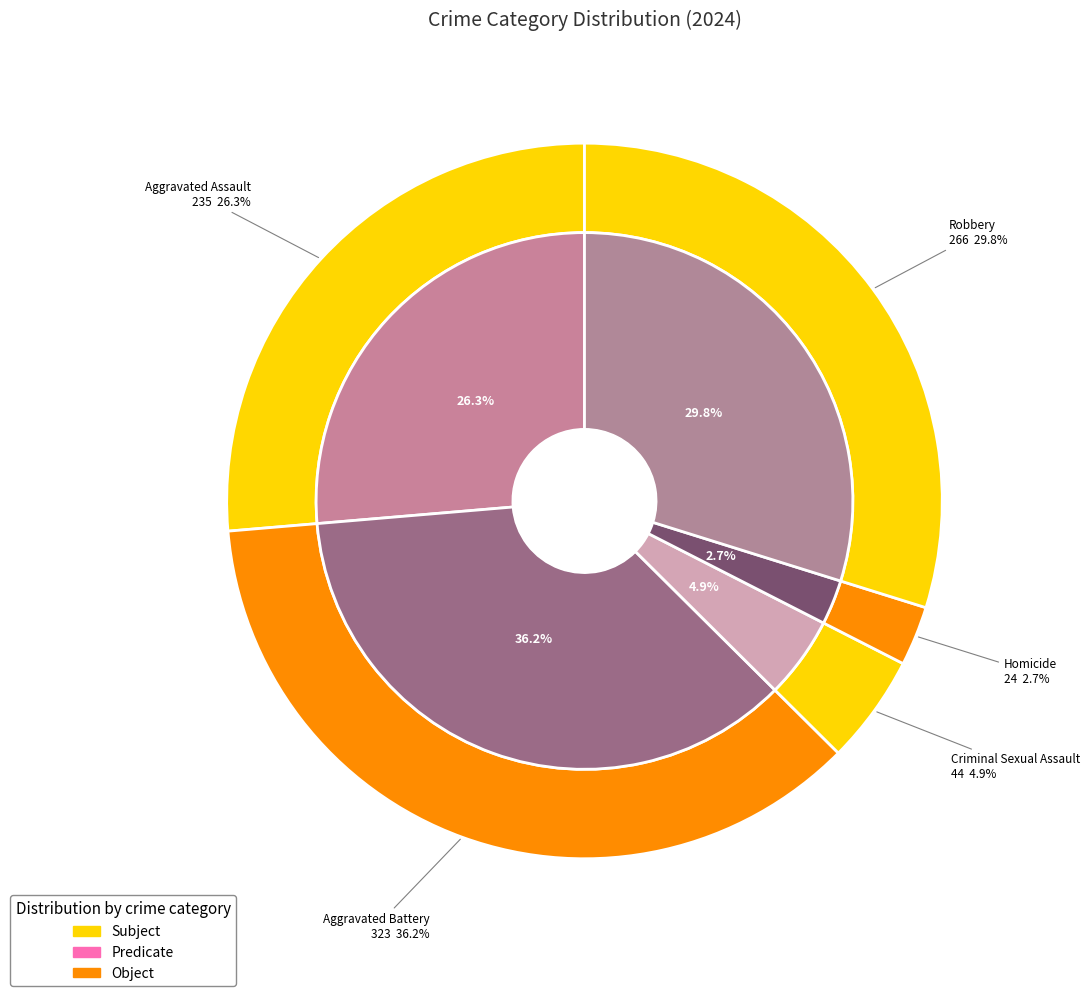

The 1 slice represents 24% of the pie. True or false?

False